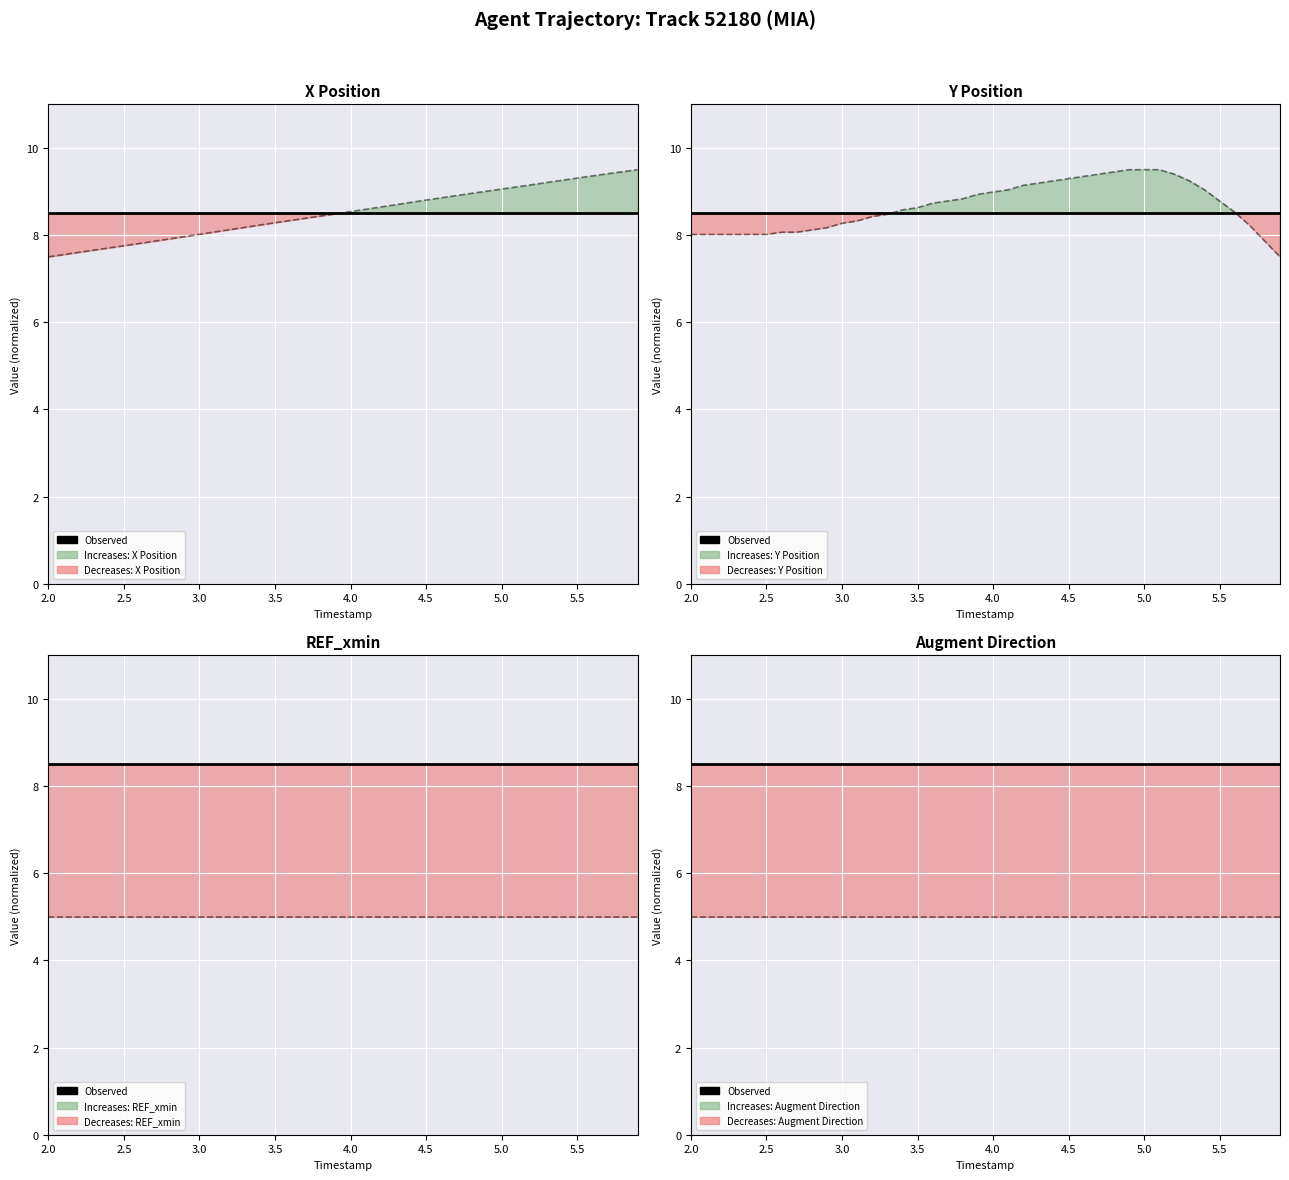

Reading left to right, transcribe all the data shown in this chart.

Observed: 8.5	8.5	8.5	8.5	8.5	8.5	8.5	8.5	8.5	8.5	8.5	8.5	8.5	8.5	8.5	8.5	8.5	8.5	8.5	8.5	8.5	8.5	8.5	8.5	8.5	8.5	8.5	8.5	8.5	8.5	8.5	8.5	8.5	8.5	8.5	8.5	8.5	8.5	8.5	8.5
X Position series: 7.5	7.6	7.6	7.7	7.7	7.8	7.8	7.9	7.9	8.0	8.0	8.1	8.1	8.2	8.2	8.3	8.3	8.4	8.4	8.5	8.5	8.6	8.6	8.7	8.8	8.8	8.9	8.9	9.0	9.0	9.1	9.1	9.2	9.2	9.3	9.3	9.4	9.4	9.5	9.5
Y Position series: 8.0	8.0	8.0	8.0	8.0	8.0	8.1	8.1	8.1	8.2	8.3	8.3	8.4	8.5	8.6	8.6	8.7	8.8	8.8	8.9	9.0	9.0	9.1	9.2	9.2	9.3	9.3	9.4	9.4	9.5	9.5	9.5	9.4	9.2	9.0	8.8	8.5	8.2	7.9	7.5
REF_xmin series: 5.0	5.0	5.0	5.0	5.0	5.0	5.0	5.0	5.0	5.0	5.0	5.0	5.0	5.0	5.0	5.0	5.0	5.0	5.0	5.0	5.0	5.0	5.0	5.0	5.0	5.0	5.0	5.0	5.0	5.0	5.0	5.0	5.0	5.0	5.0	5.0	5.0	5.0	5.0	5.0
Augment Direction series: 5.0	5.0	5.0	5.0	5.0	5.0	5.0	5.0	5.0	5.0	5.0	5.0	5.0	5.0	5.0	5.0	5.0	5.0	5.0	5.0	5.0	5.0	5.0	5.0	5.0	5.0	5.0	5.0	5.0	5.0	5.0	5.0	5.0	5.0	5.0	5.0	5.0	5.0	5.0	5.0